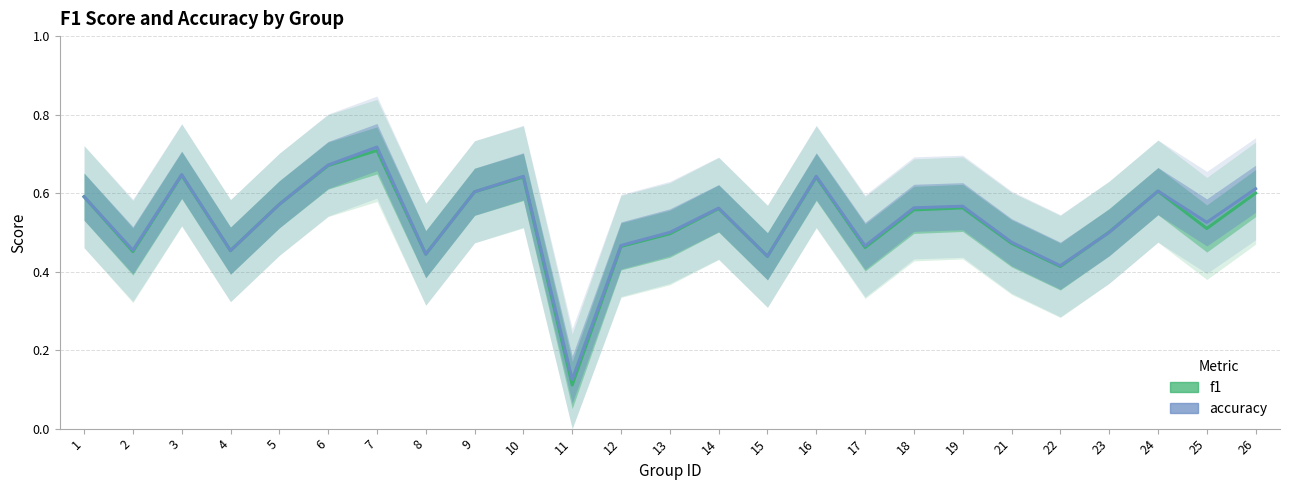

Reading left to right, transcribe all the data shown in this chart.

f1: 1=0.6	2=0.5	3=0.6	4=0.5	5=0.6	6=0.7	7=0.7	8=0.4	9=0.6	10=0.6	11=0.1	12=0.5	13=0.5	14=0.6	15=0.4	16=0.6	17=0.5	18=0.6	19=0.6	21=0.5	22=0.4	23=0.5	24=0.6	25=0.5	26=0.6
accuracy: 1=0.6	2=0.5	3=0.6	4=0.5	5=0.6	6=0.7	7=0.7	8=0.4	9=0.6	10=0.6	11=0.1	12=0.5	13=0.5	14=0.6	15=0.4	16=0.6	17=0.5	18=0.6	19=0.6	21=0.5	22=0.4	23=0.5	24=0.6	25=0.5	26=0.6